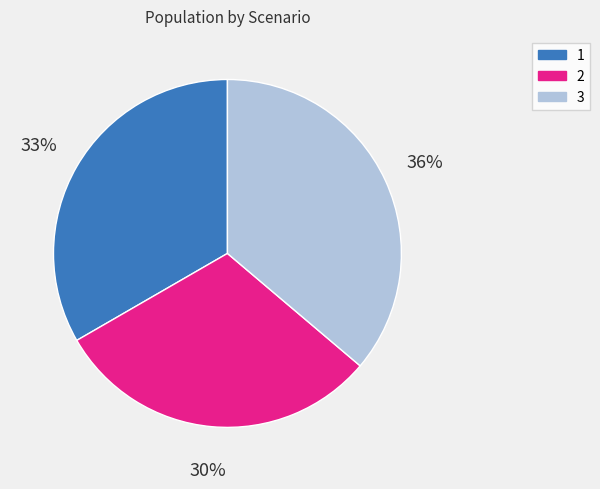

What is the largest slice in the pie chart?

3